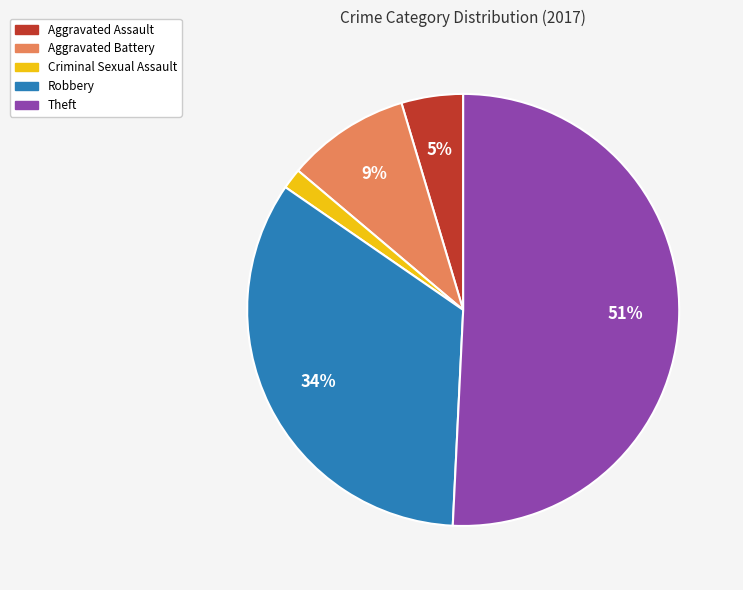

To the nearest percent, what is the average slice percentage?

20%